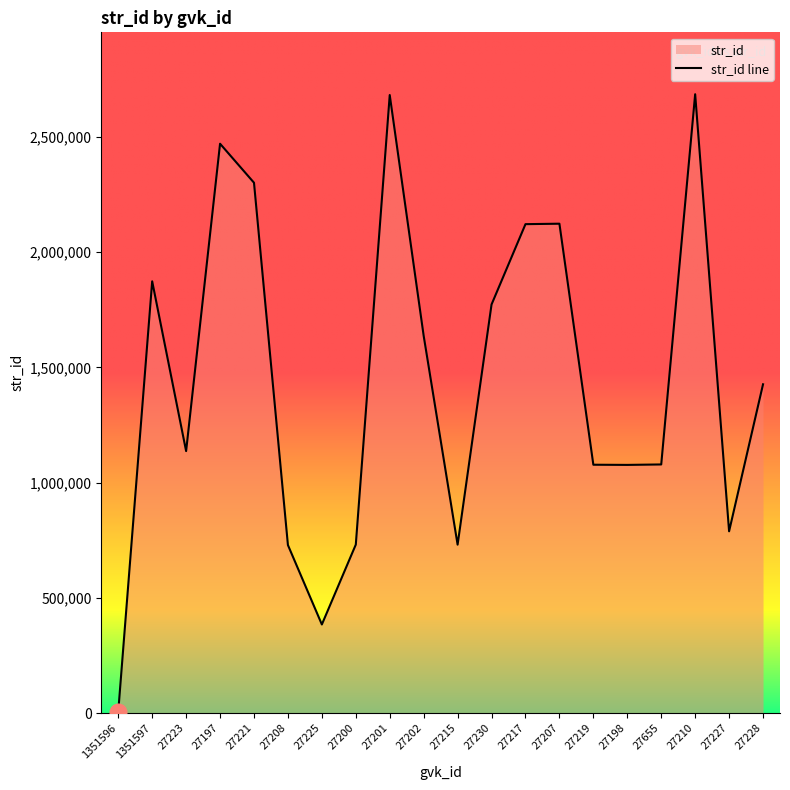

How many distinct data groups are displayed?

1